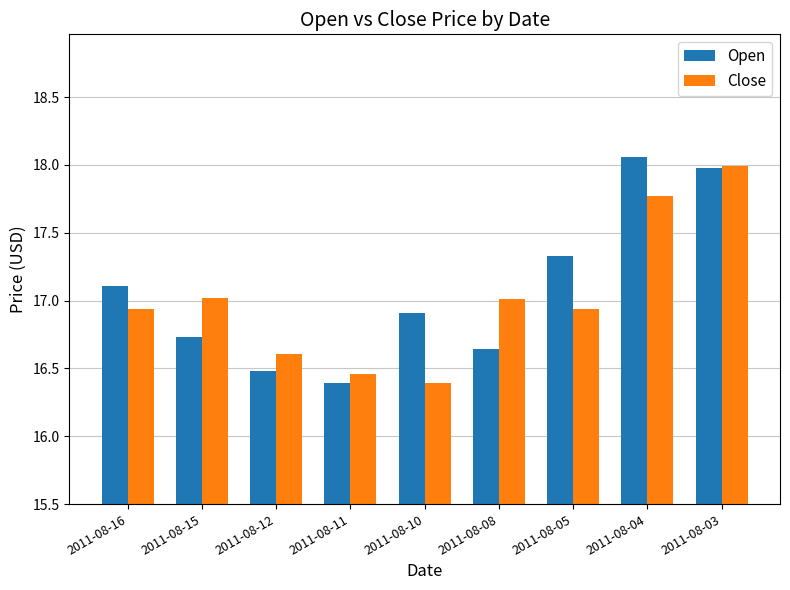

The value of Close at 2011-08-11 is 28.2. True or false?

False